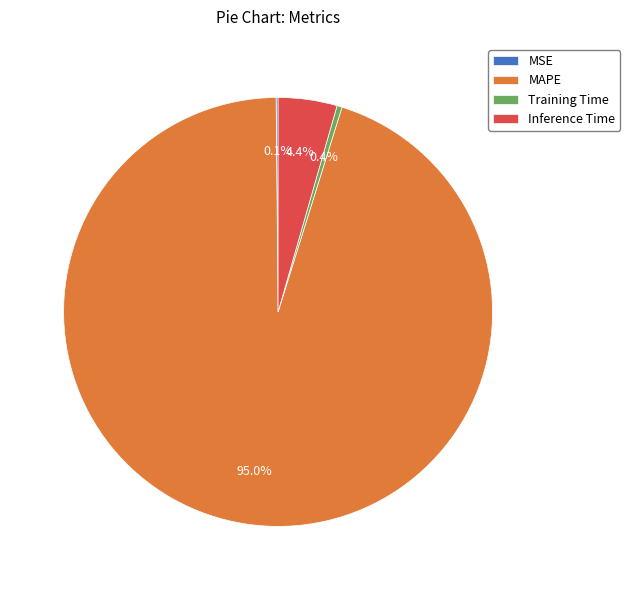

Between MAPE and Inference Time, which is larger?

MAPE